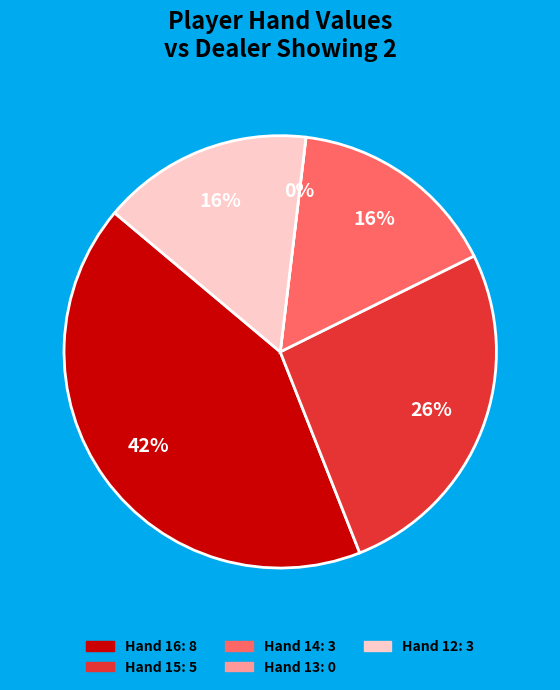

True or false: 15 accounts for 26% of the total.

True